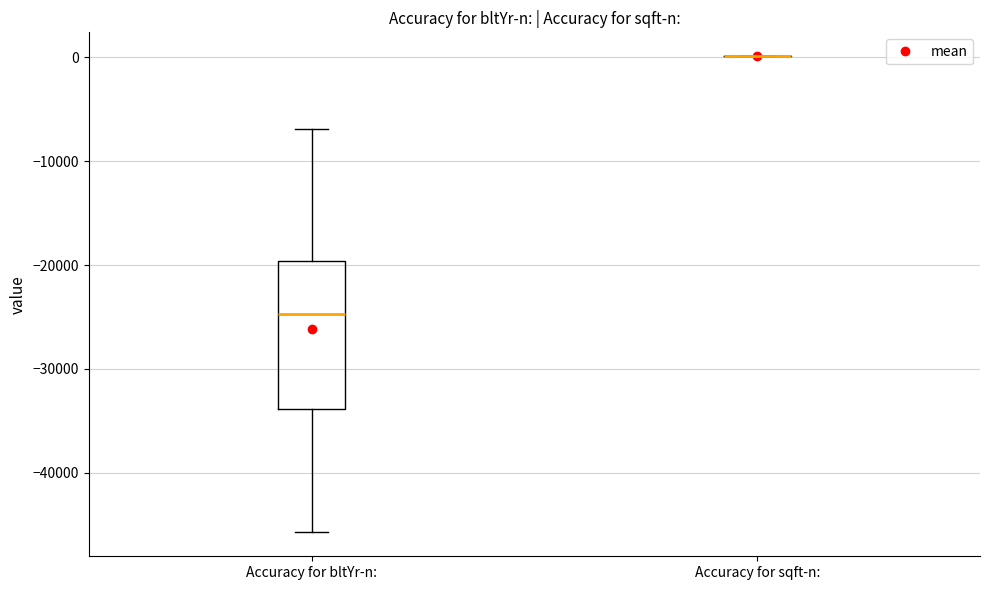

Reading left to right, transcribe this box plot: for each box, give where its median line is, the range the box spans, and where its two whiskers end, as read against the y-axis. The values are not printed on the chart, so give them approximately, as read against the axis.

Accuracy for bltYr-n:: median -25000, box -34000 to -20000, whiskers -46000 to -7000
Accuracy for sqft-n:: box collapsed to a line at 0, whiskers 0 to 0